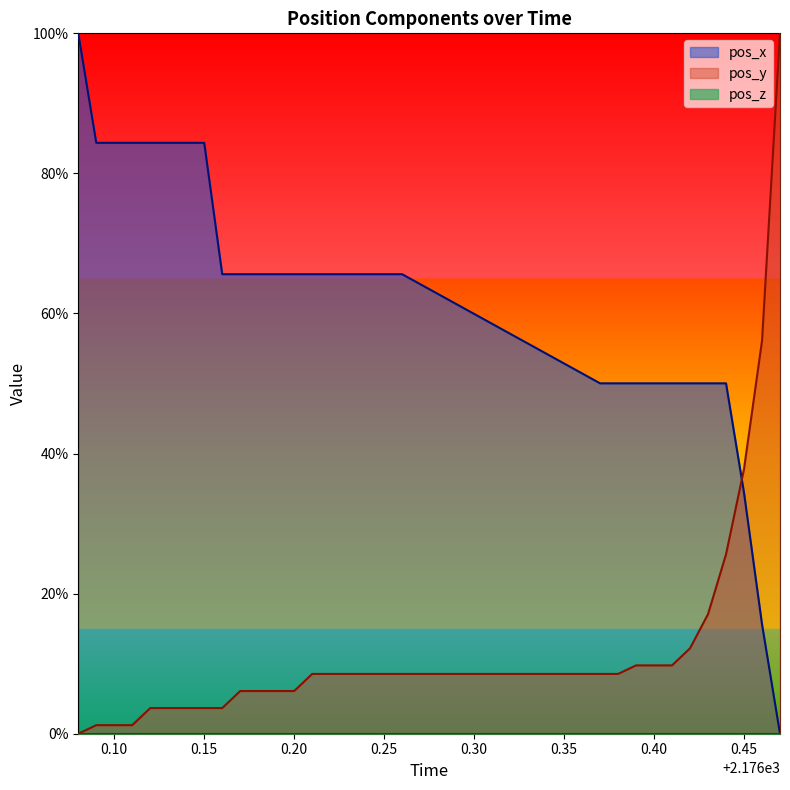

Reading left to right, what are all the values shown in this chart?

pos_x: 1.0	0.8	0.8	0.8	0.8	0.8	0.8	0.8	0.7	0.7	0.7	0.7	0.7	0.7	0.7	0.7	0.7	0.7	0.7	0.5	0.5	0.5	0.5	0.5	0.5	0.5	0.5	0.3	0.2	0.0
pos_y: 0.0	0.0	0.0	0.0	0.0	0.0	0.0	0.0	0.0	0.1	0.1	0.1	0.1	0.1	0.1	0.1	0.1	0.1	0.1	0.1	0.1	0.1	0.1	0.1	0.1	0.2	0.3	0.4	0.6	1.0